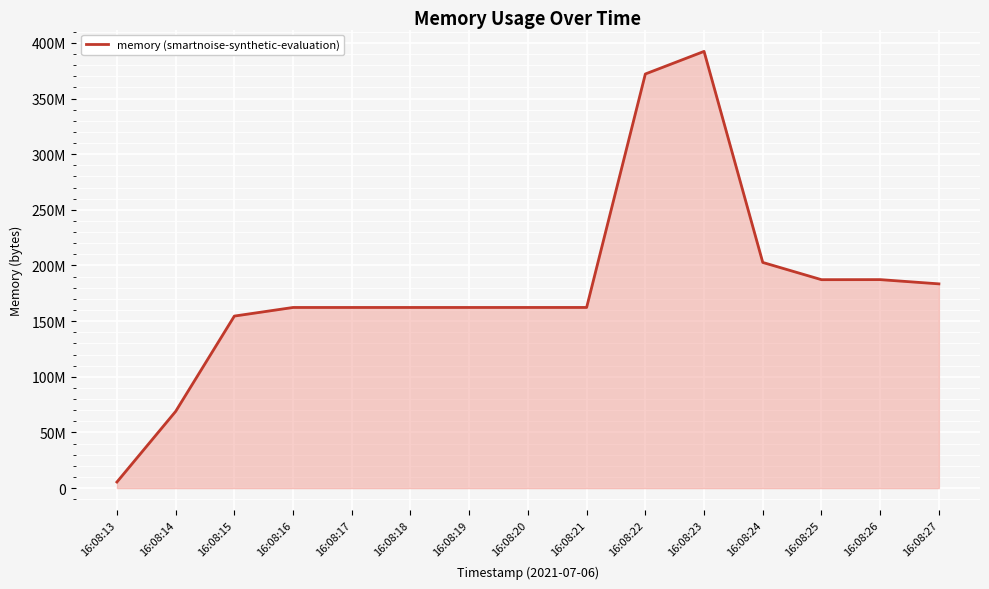

True or false: the data shows 100995476 at 16:08:26.

False